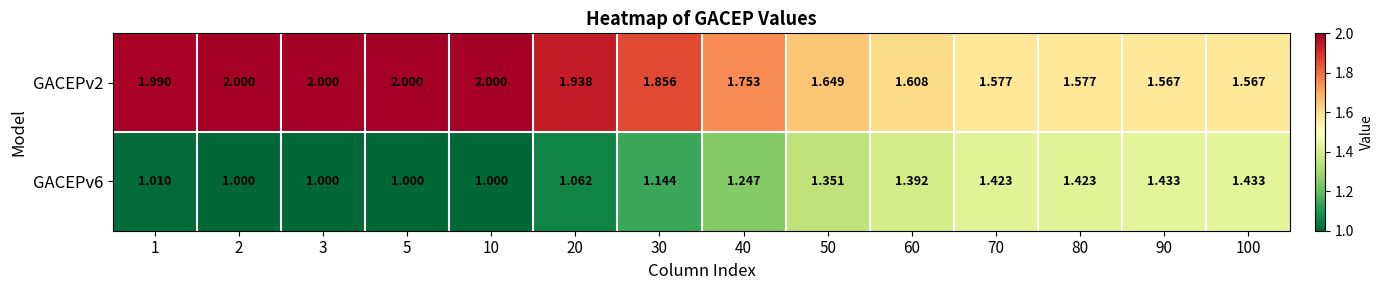

How many series are shown in this chart?

2